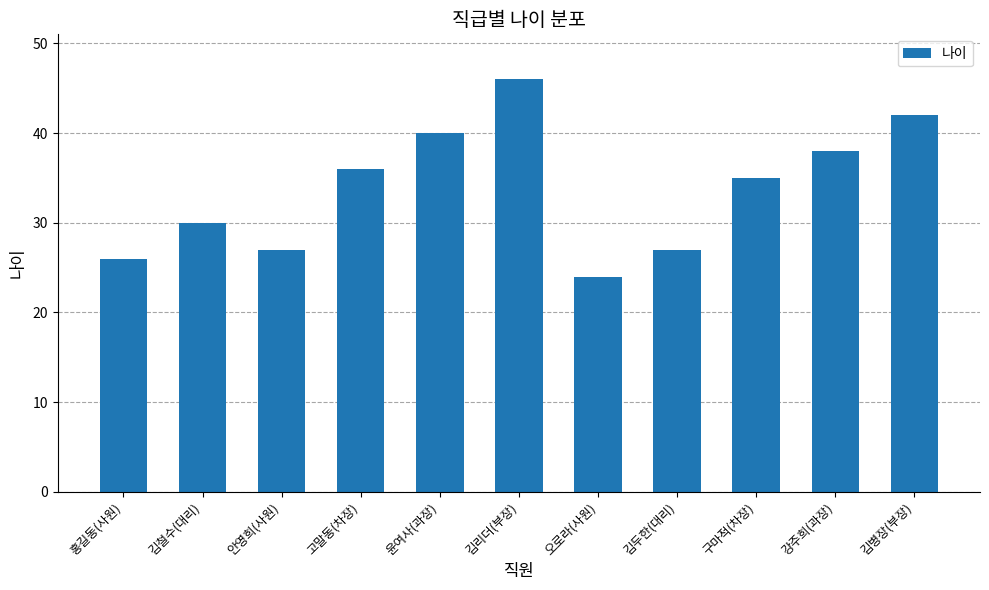

What is the ratio of the value at 구마적(차장) to the value at 홍길동(사원)?

1.3